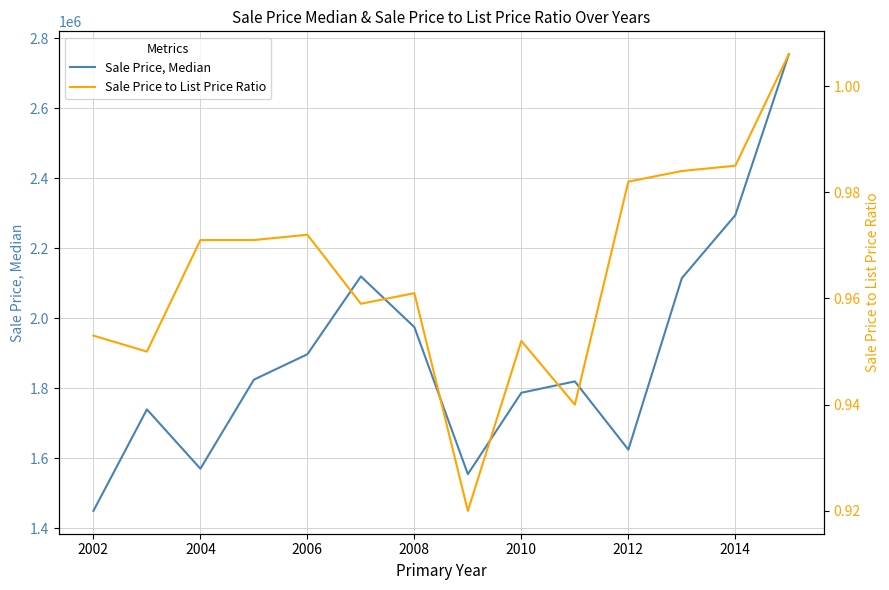

How many interior local peaks does the Sale Price, Median series have?

3